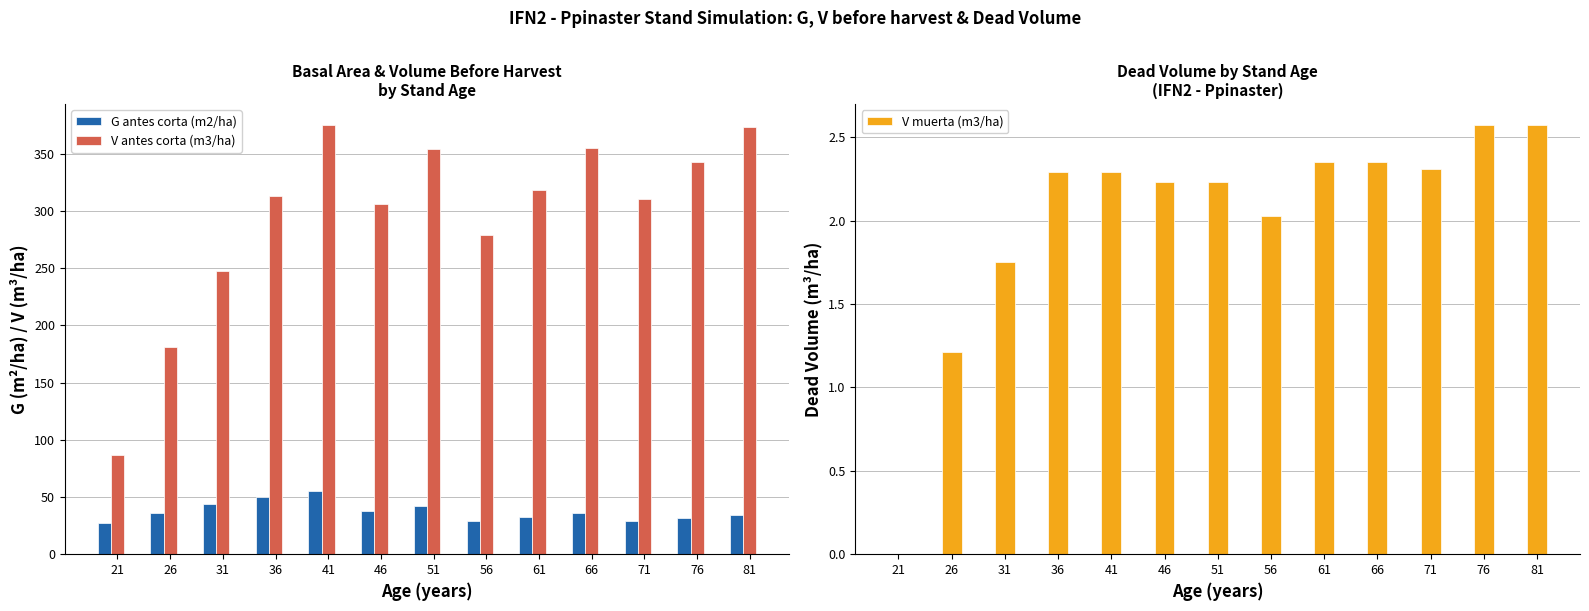

What is the value of the G antes corta (m2/ha) bar at the 8th from the left?

29.0